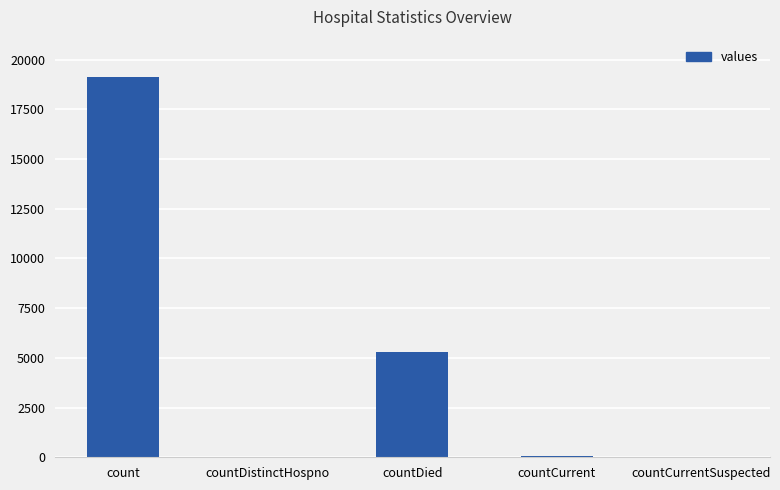

Count the number of categories in the chart.

5